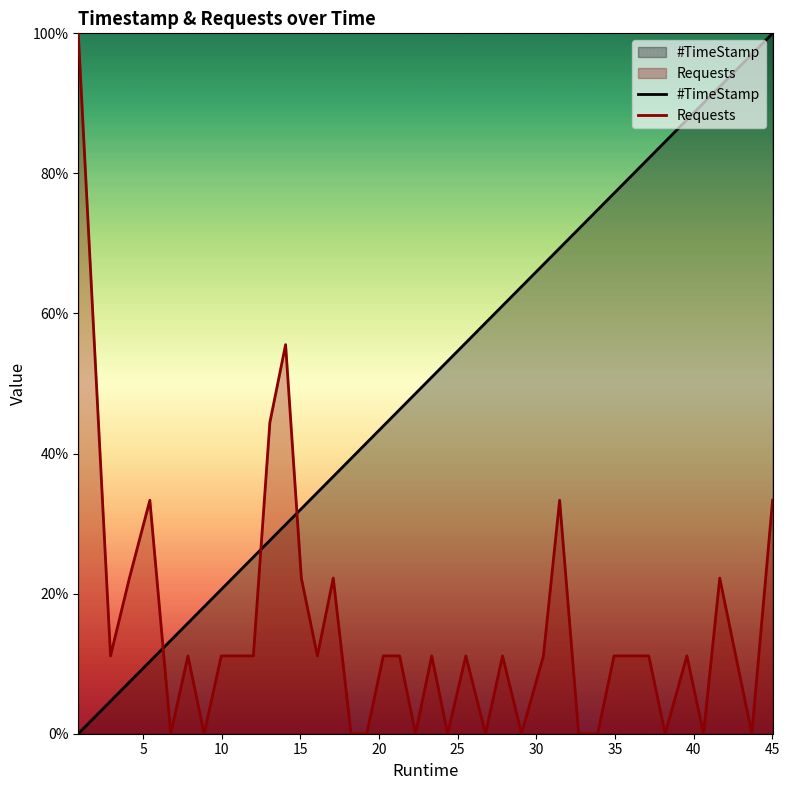

Which series ends up on top after the final intersection of Requests and #TimeStamp?

#TimeStamp